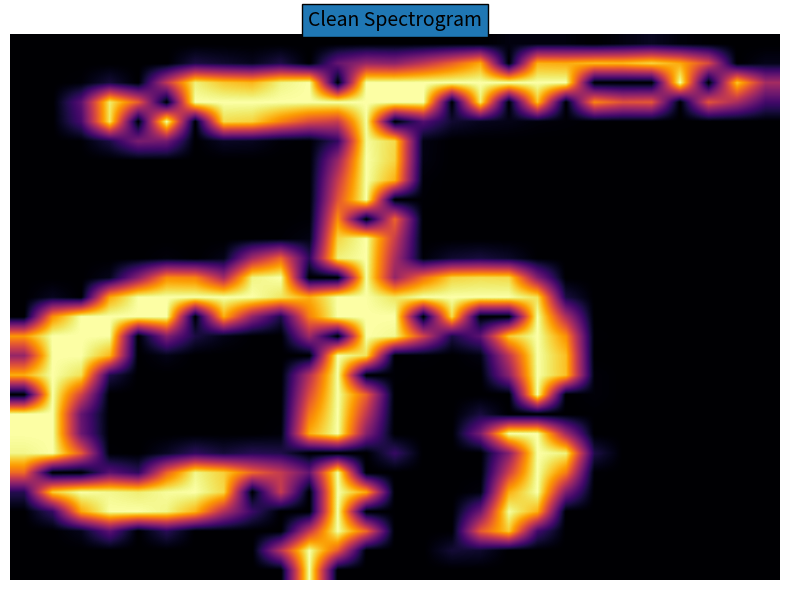

At which category is the sum across all series the highest?

11